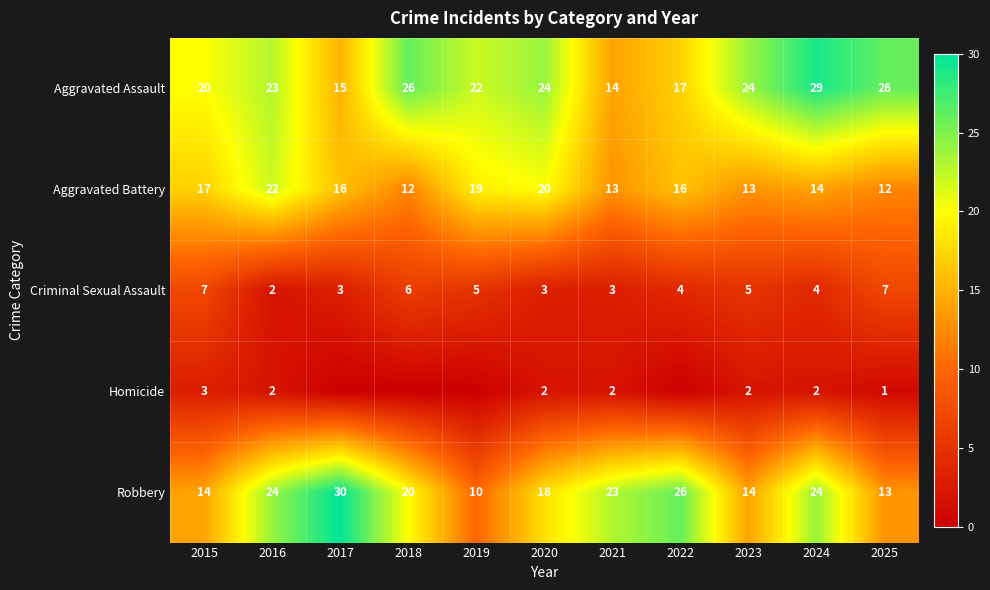

Rank the series at 2021 from lowest to highest value.

Homicide, Criminal Sexual Assault, Aggravated Battery, Aggravated Assault, Robbery